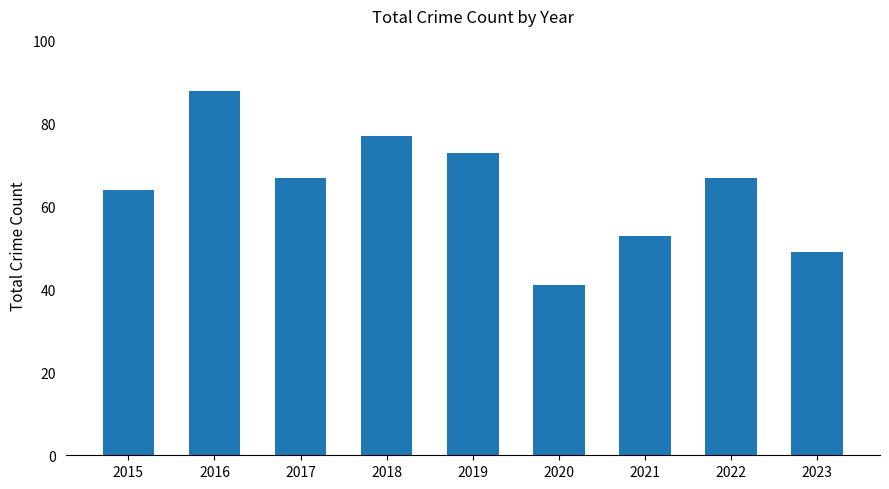

What is the sum of all values?

579